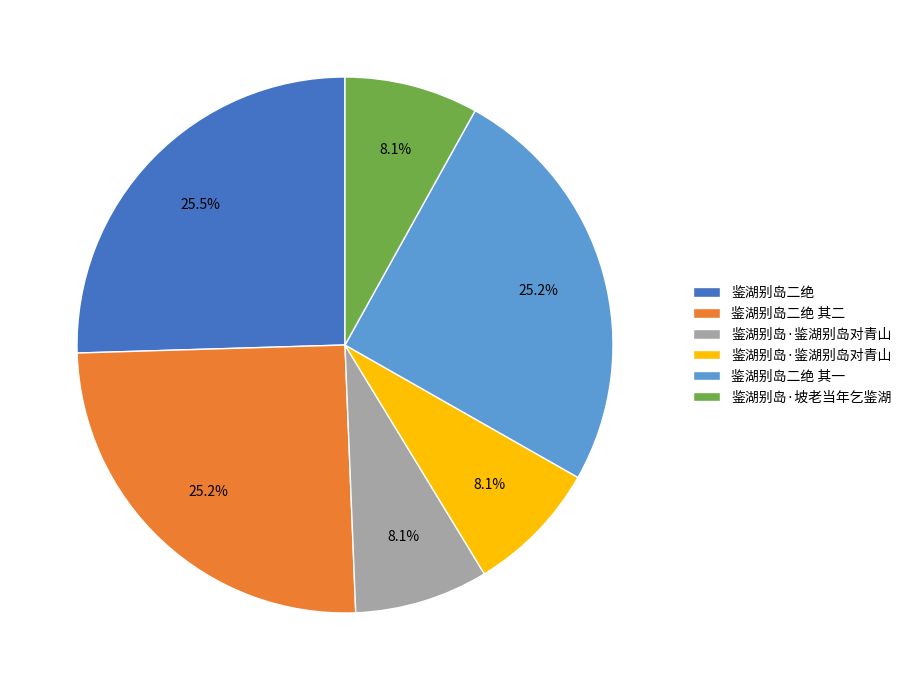

Is there a majority slice in this chart?

No